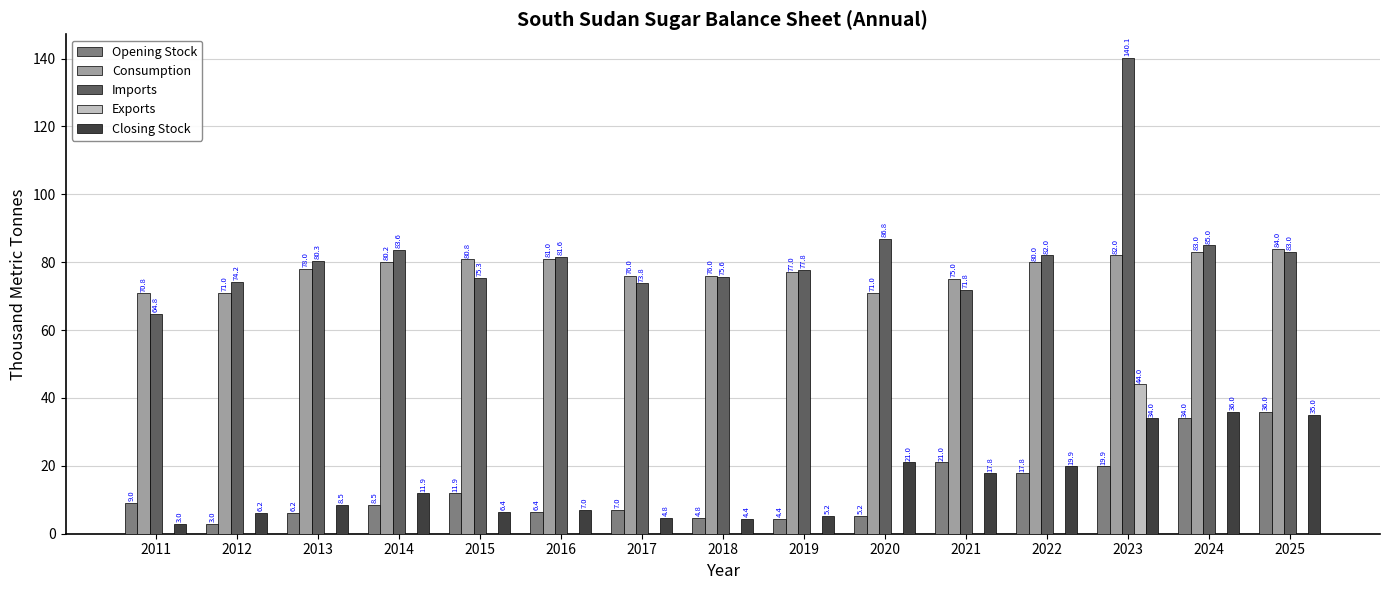

Which series changed the most between 2018 and 2020?

Closing Stock